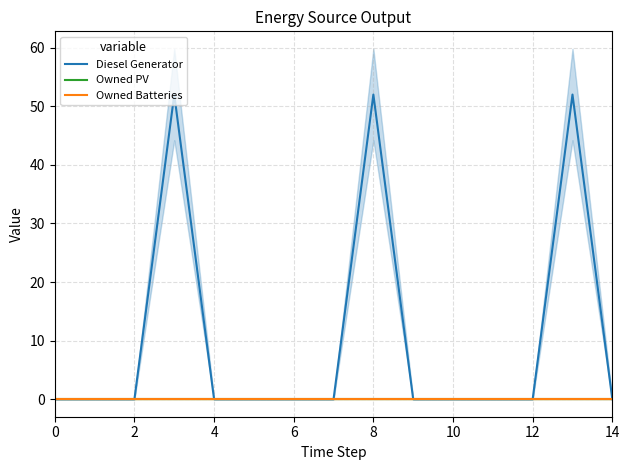

True or false: Owned Batteries and Owned PV cross at least once.

False